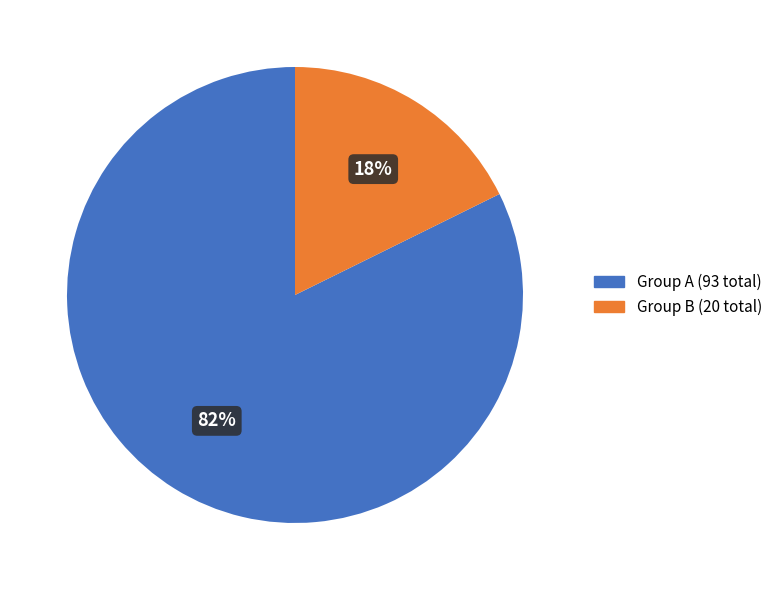

Which has a higher value, Group A (93 total) or Group B (20 total)?

Group A (93 total)